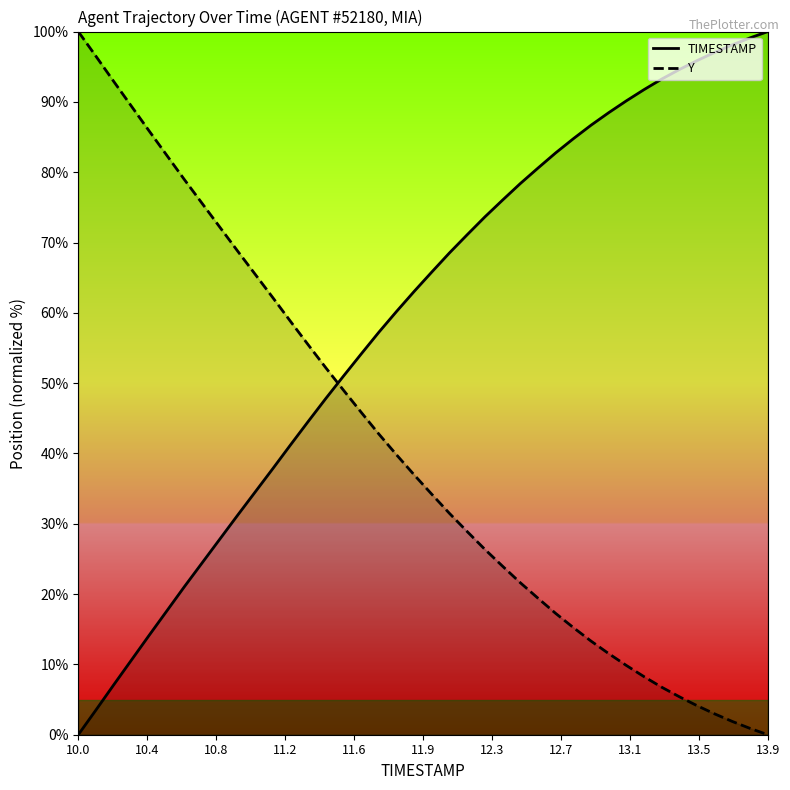

Count the number of data series in this chart.

2